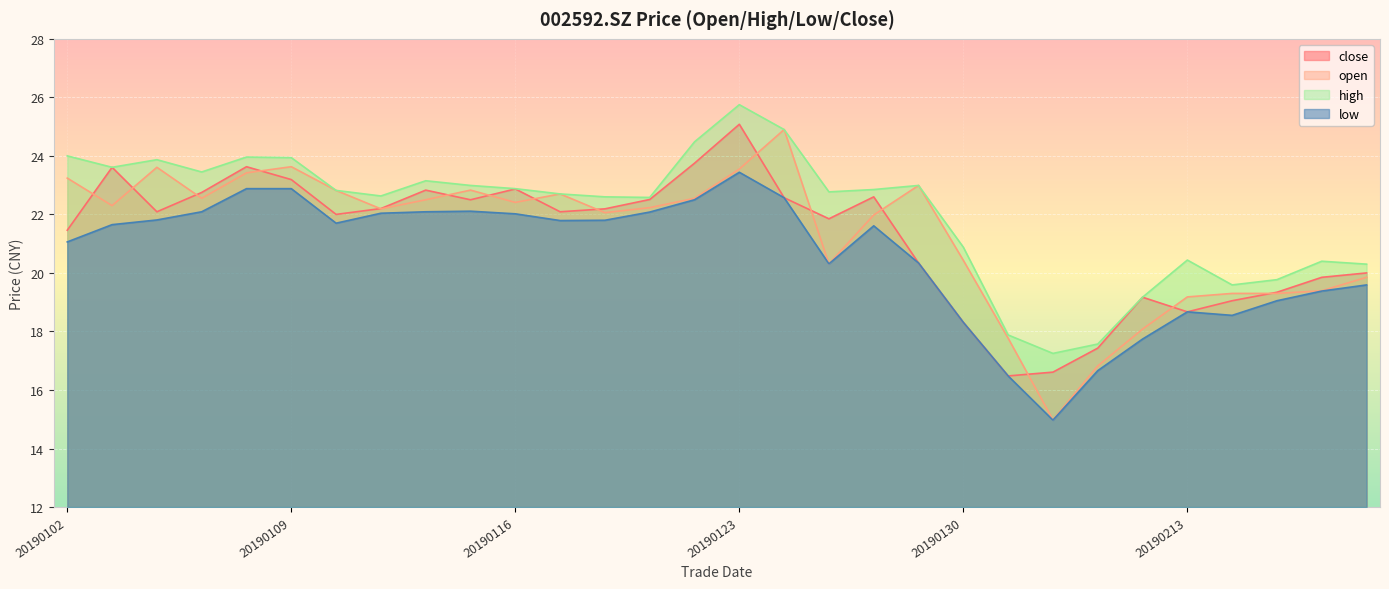

Reading left to right, list all the values displayed in this chart.

close: 21.5	23.6	22.1	22.8	23.6	23.2	22.0	22.2	22.8	22.5	22.9	22.1	22.2	22.5	23.8	25.1	22.6	21.9	22.6	20.3	18.3	16.5	16.6	17.4	19.2	18.7	19.1	19.3	19.9	20.0
open: 23.2	22.3	23.6	22.6	23.4	23.6	22.8	22.2	22.5	22.8	22.4	22.7	22.1	22.2	22.6	23.6	24.9	20.3	22.0	23.0	20.4	17.8	15.0	16.8	18.1	19.2	19.3	19.3	19.4	19.9
high: 24.0	23.6	23.9	23.4	24.0	23.9	22.8	22.6	23.1	23.0	22.9	22.7	22.6	22.6	24.5	25.8	24.9	22.8	22.9	23.0	20.9	17.9	17.2	17.6	19.2	20.4	19.6	19.8	20.4	20.3
low: 21.1	21.6	21.8	22.1	22.9	22.9	21.7	22.0	22.1	22.1	22.0	21.8	21.8	22.1	22.5	23.4	22.6	20.3	21.6	20.3	18.3	16.5	15.0	16.7	17.7	18.7	18.6	19.1	19.4	19.6